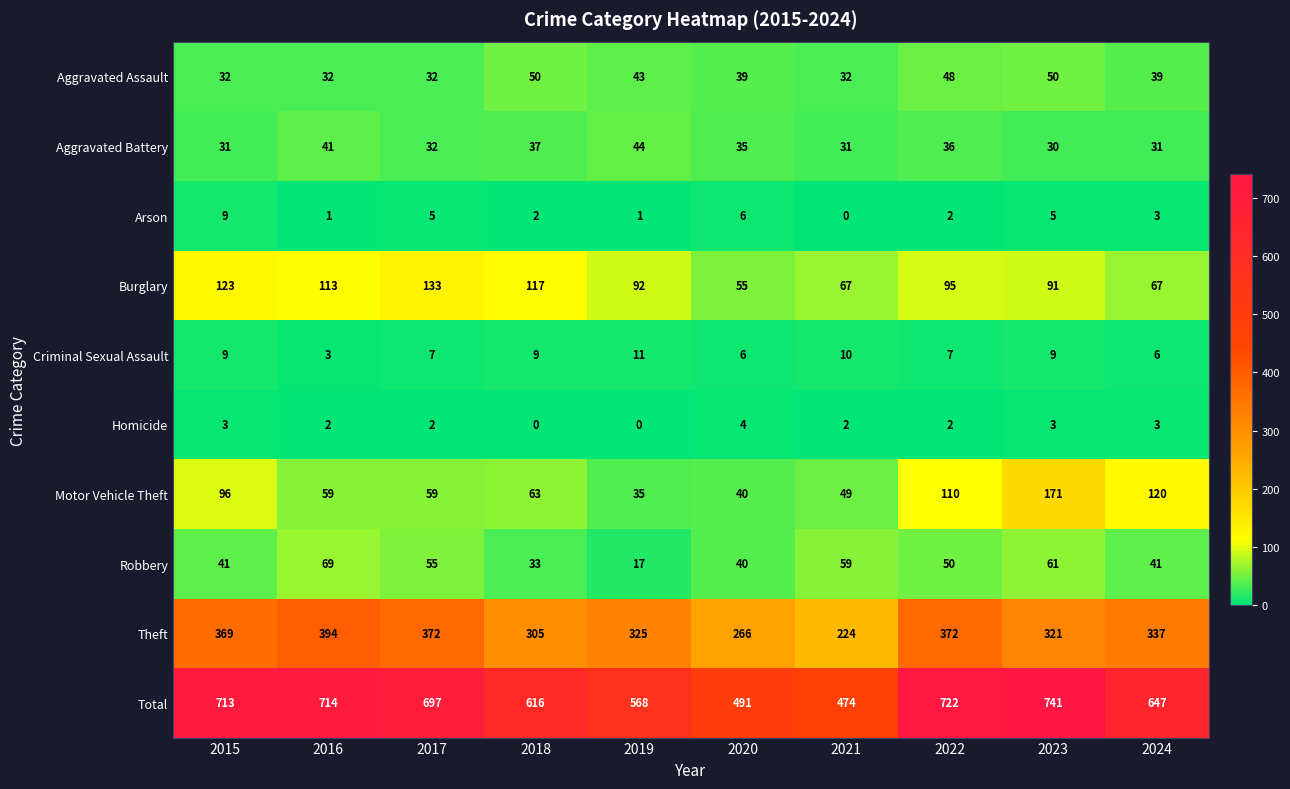

Read the Robbery value at 2023, to the nearest 10.

60